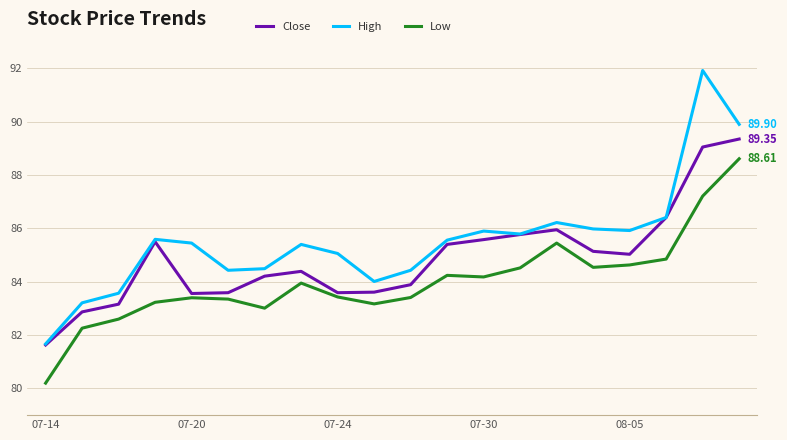

Which series has the widest spread of values?

High